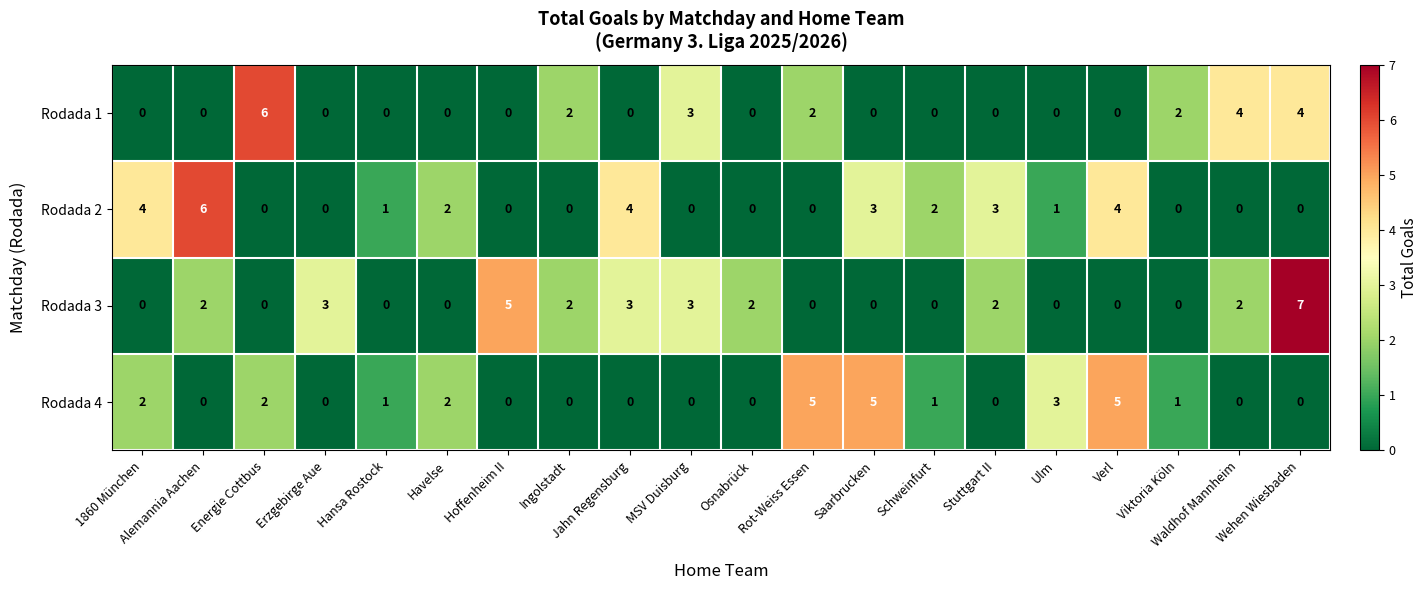

What is the total value across all series at Waldhof Mannheim?

6